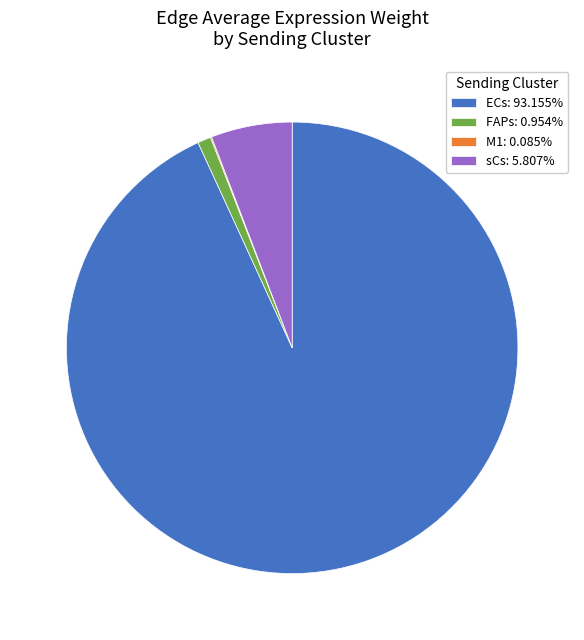

Is there any slice that represents more than half of the pie?

Yes